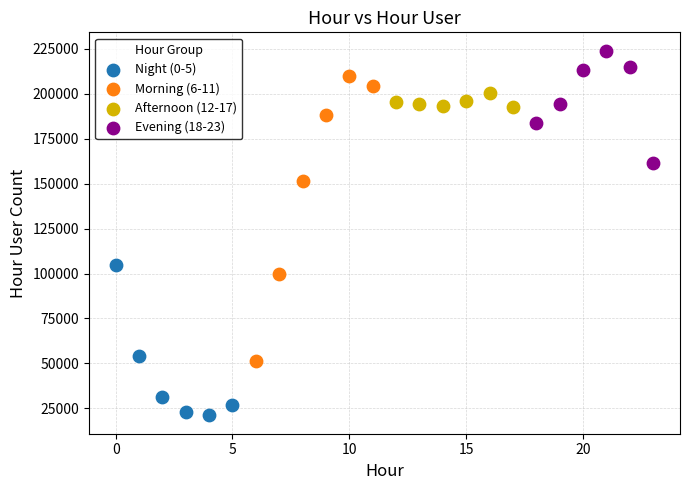

Which series reaches the maximum Y coordinate?

Evening (18-23)